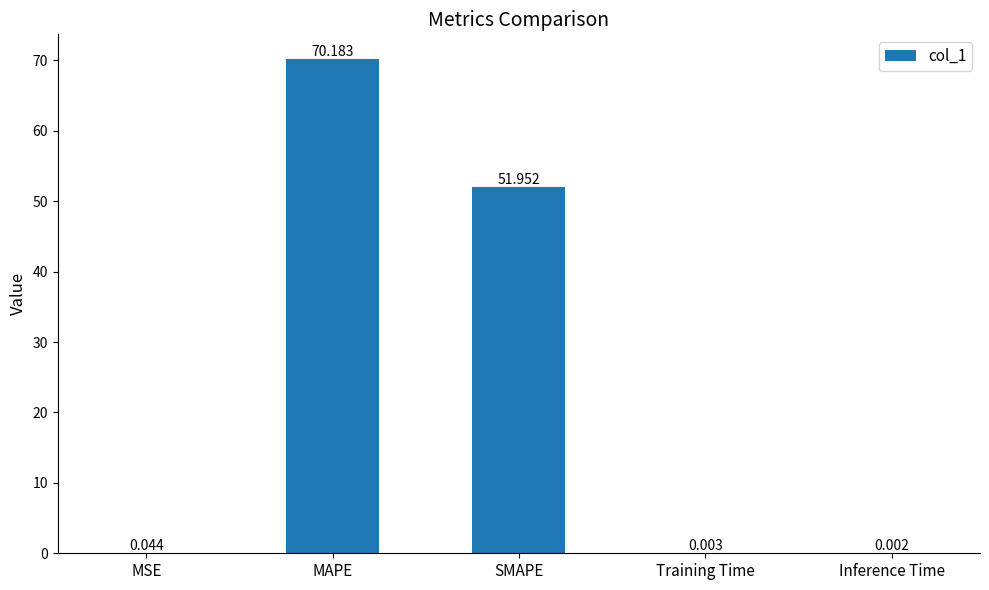

What is the sum of all values?

122.2